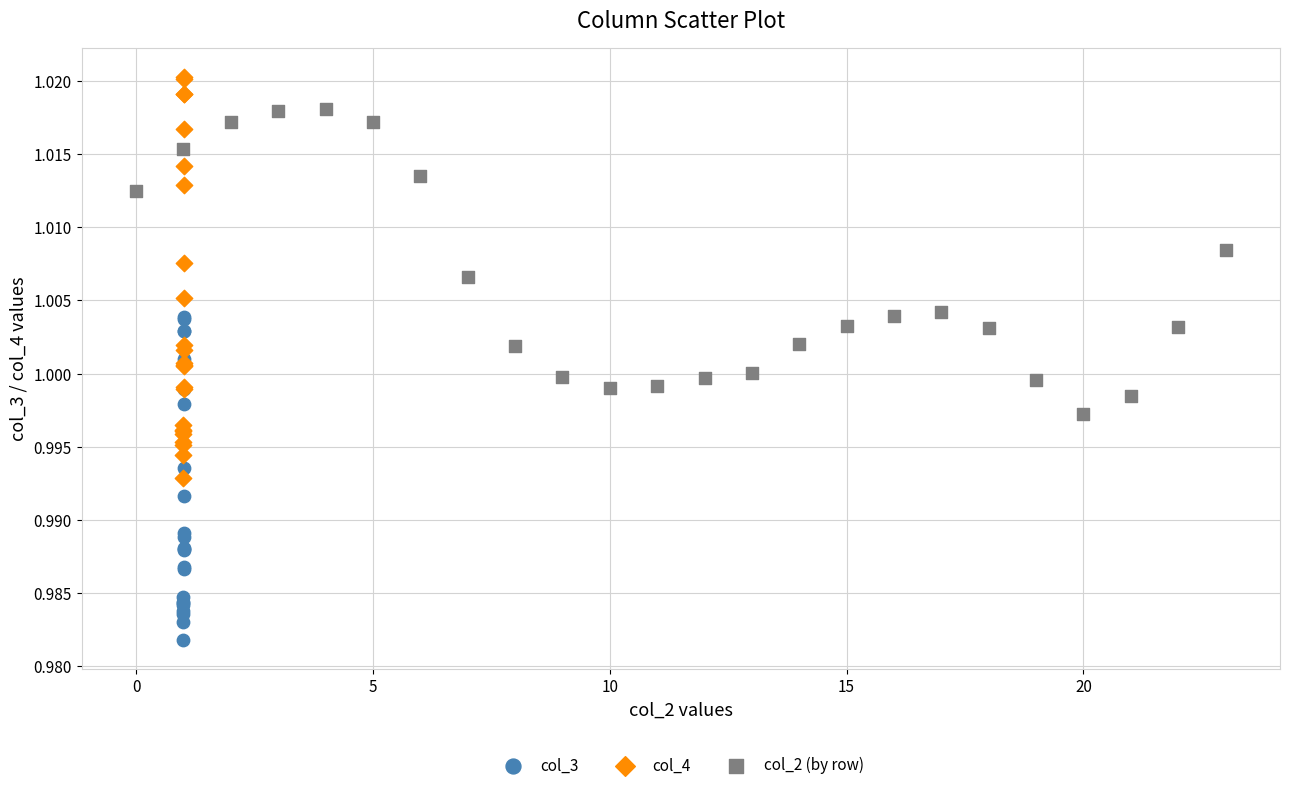

Which series reaches the maximum Y coordinate?

col_4